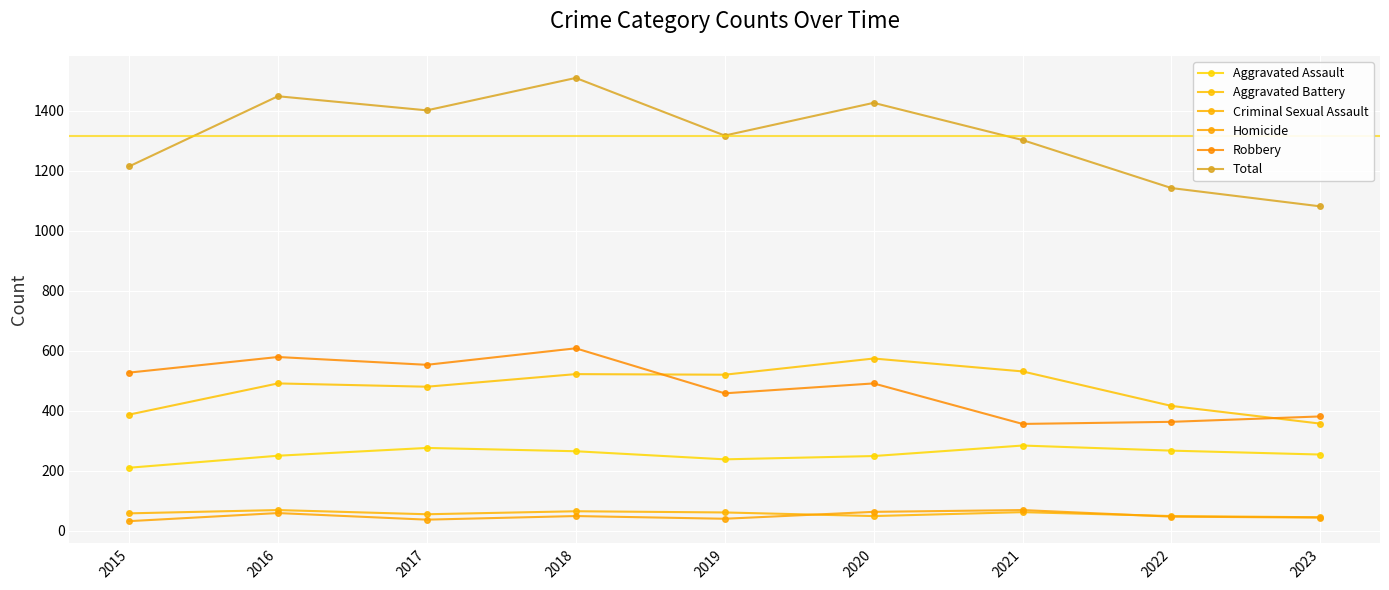

Count the number of categories in the chart.

9